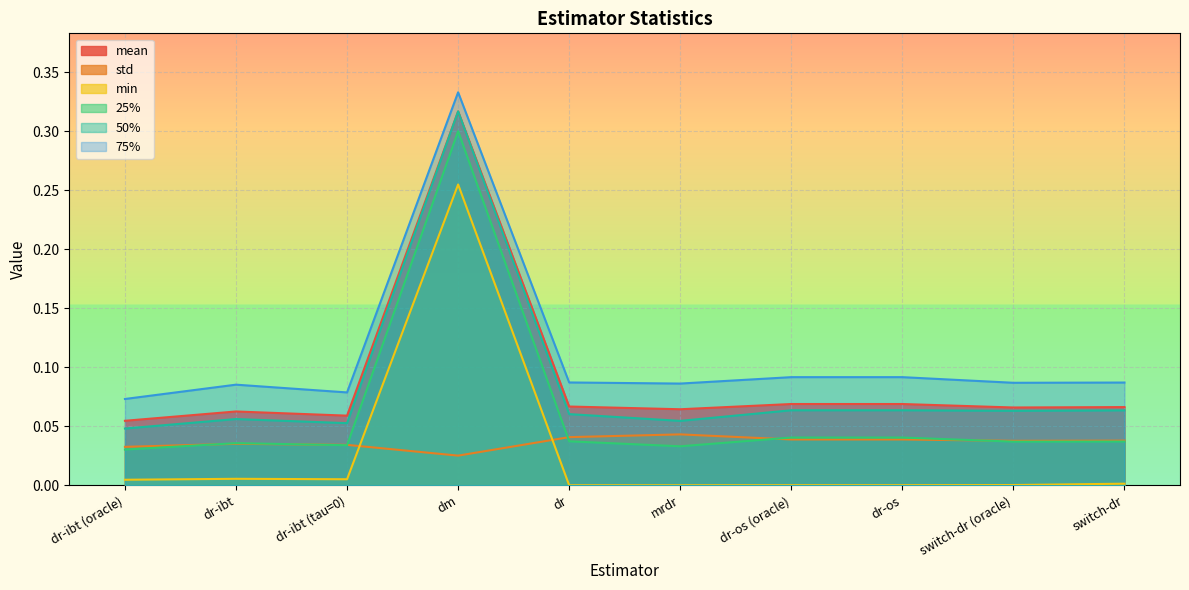

Is the value of std at dr-ibt greater than the value of 75% at switch-dr?

No